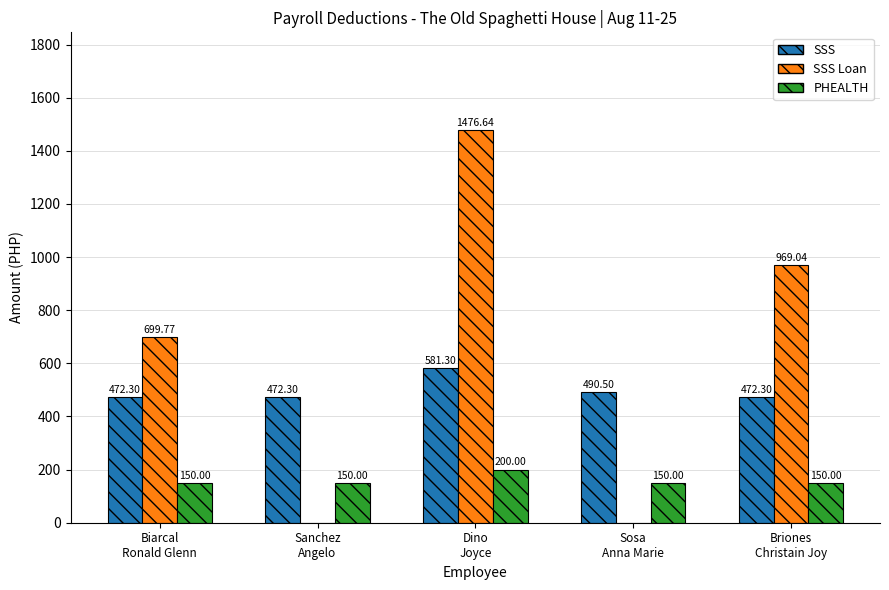

The SSS series shows 941.3 at Dino
Joyce. True or false?

False